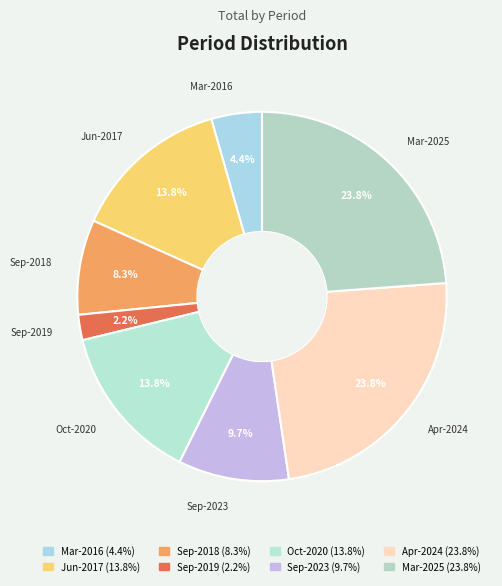

To the nearest percent, what is the average slice percentage?

12%